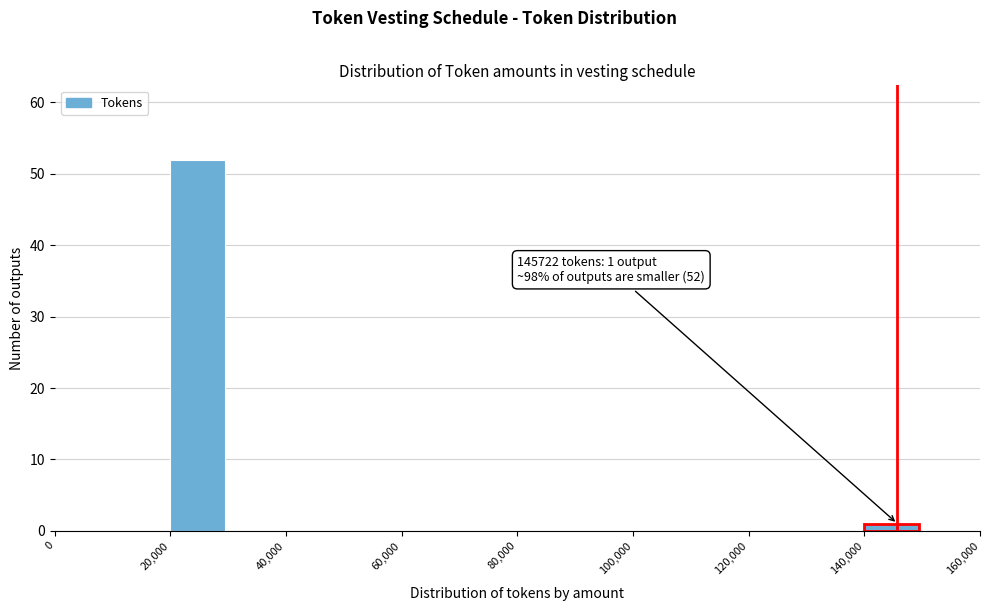

Which range on the x-axis has the tallest bar?

20000 to 30000